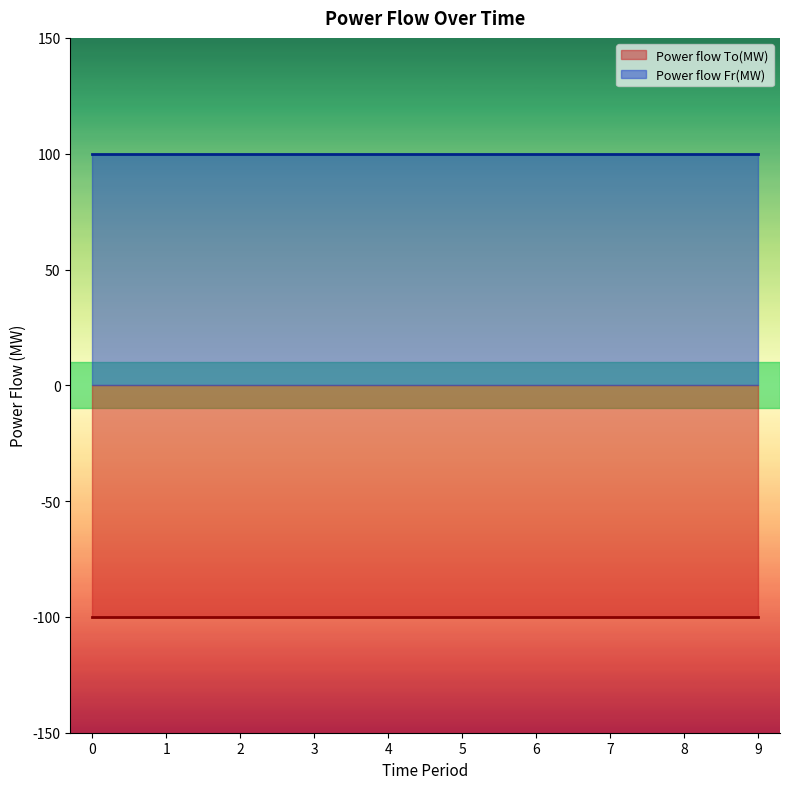

What value does the Power flow To(MW) series have at 9?

-100